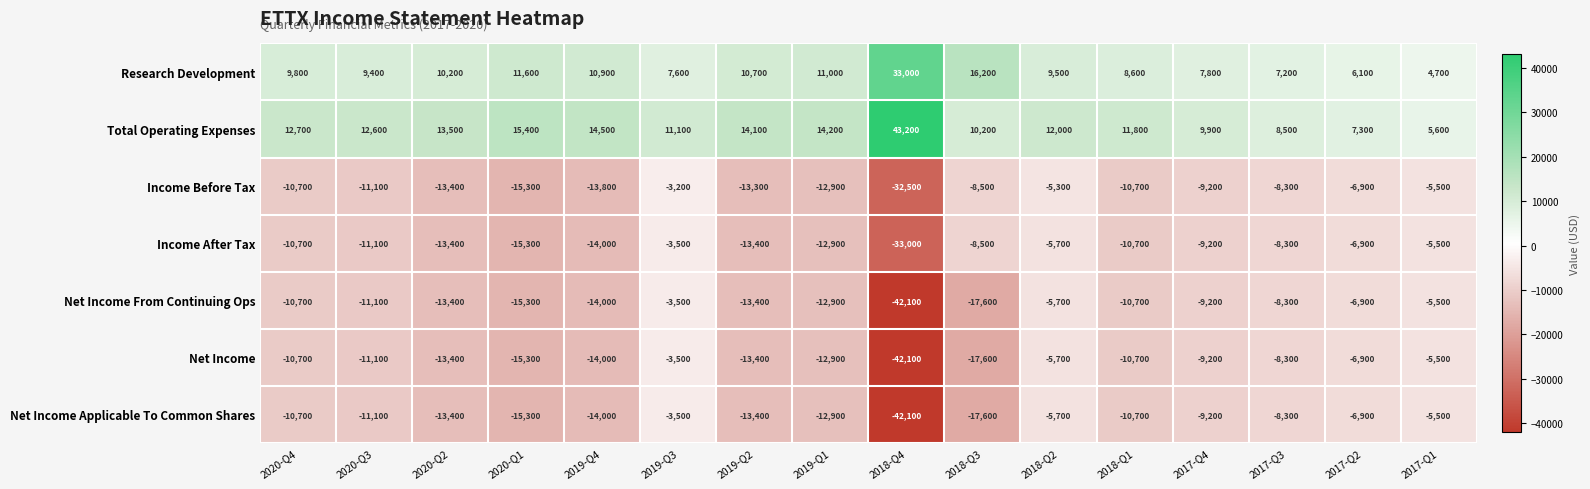

What is the difference between the maximum and minimum values in the Income After Tax series?

29500